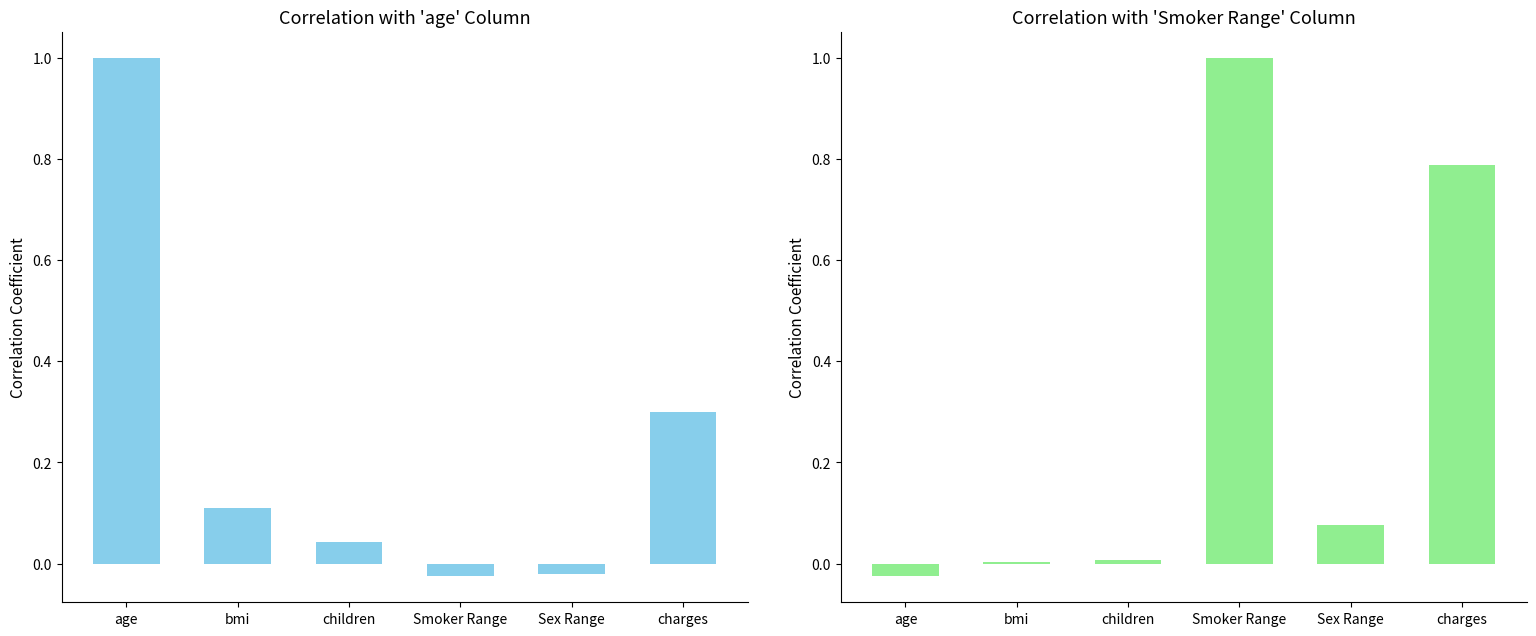

List the series in order of their overall mean, highest first.

Smoker Range, age